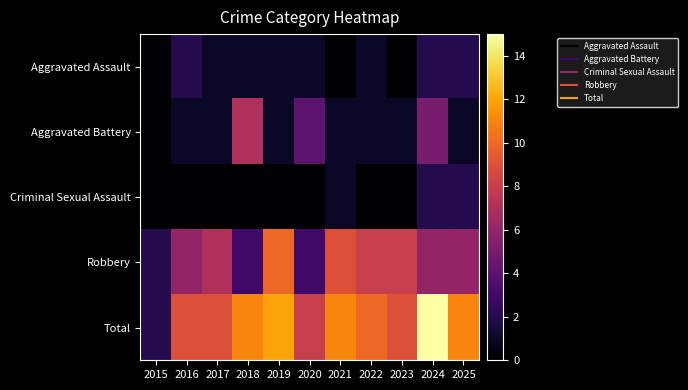

What is the difference between the highest and lowest values at 2024?

13